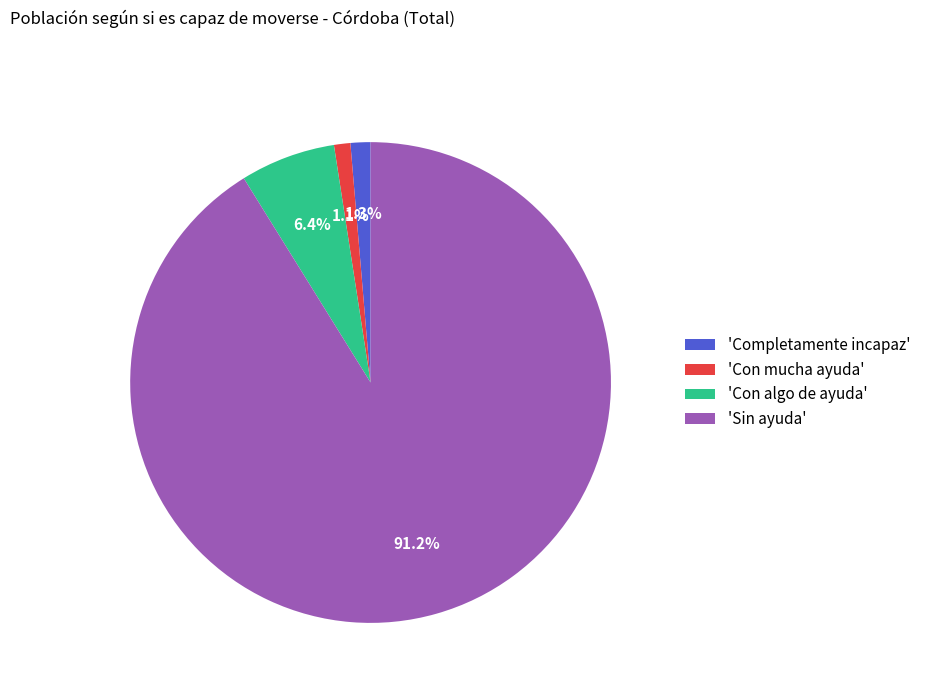

What is the largest slice in the pie chart?

'Sin ayuda'